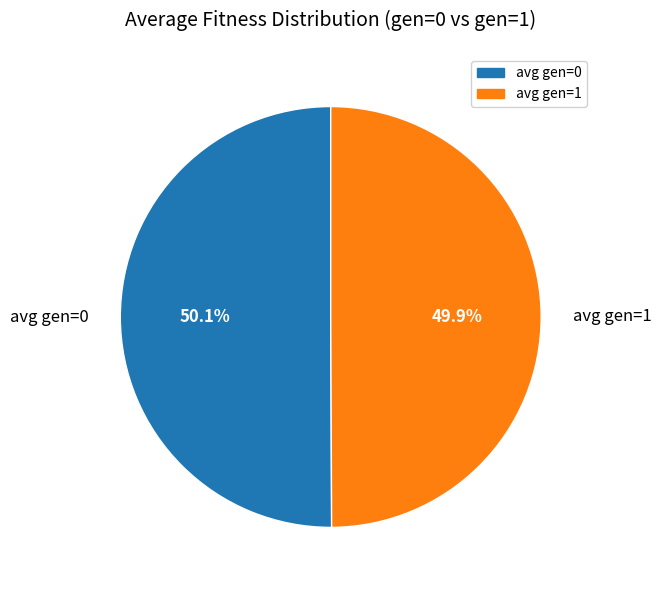

What is the ratio of the value at avg gen=0 to the value at avg gen=1?

1.0